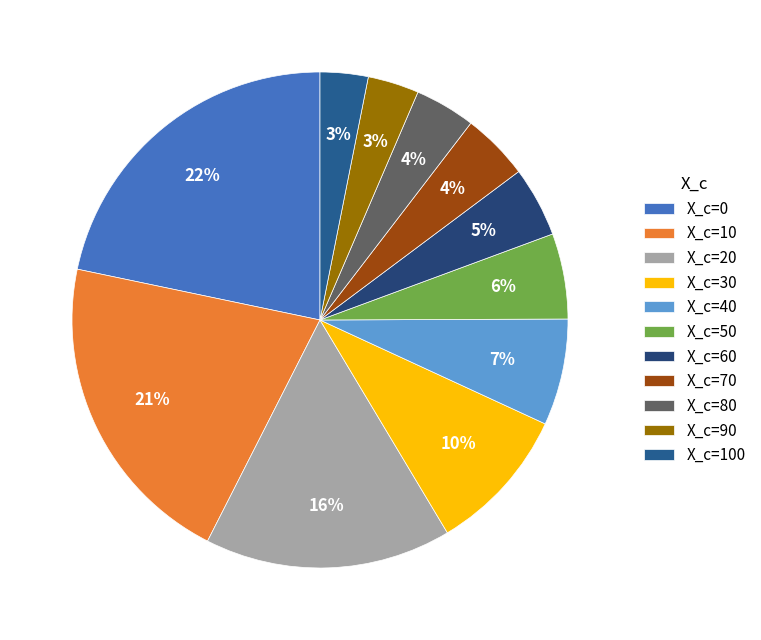

Is there any slice that represents more than half of the pie?

No